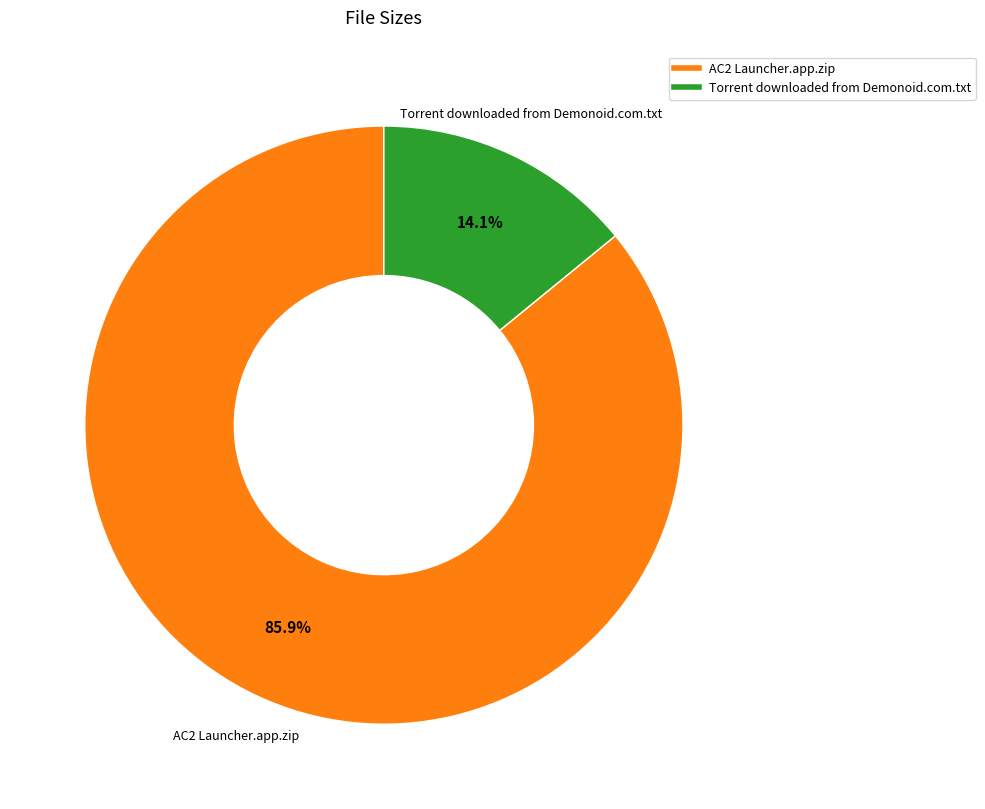

How many slices are in this pie chart?

2